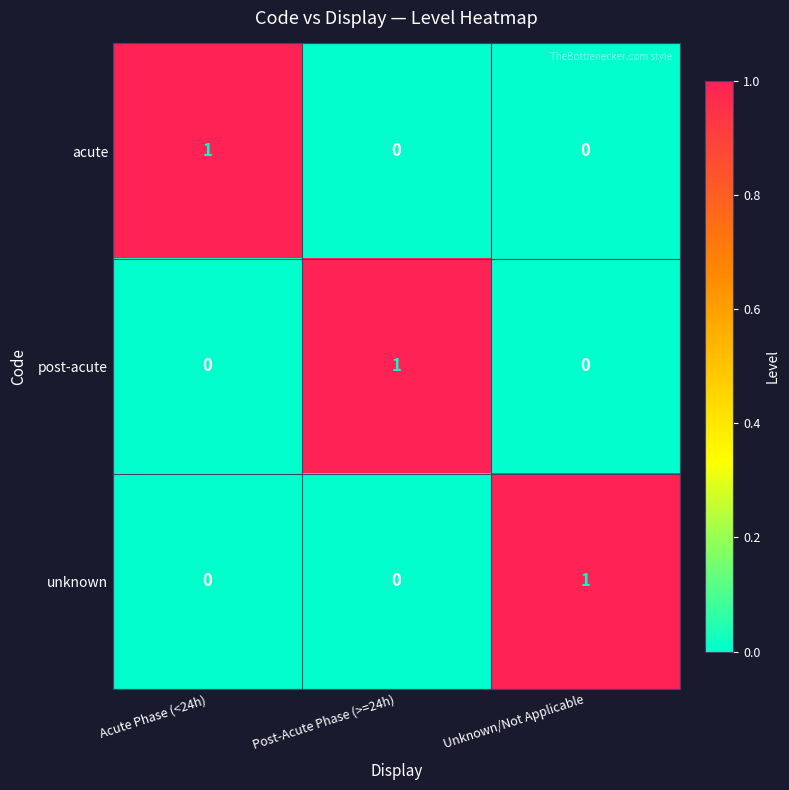

At which label does unknown reach its peak?

Unknown/Not Applicable